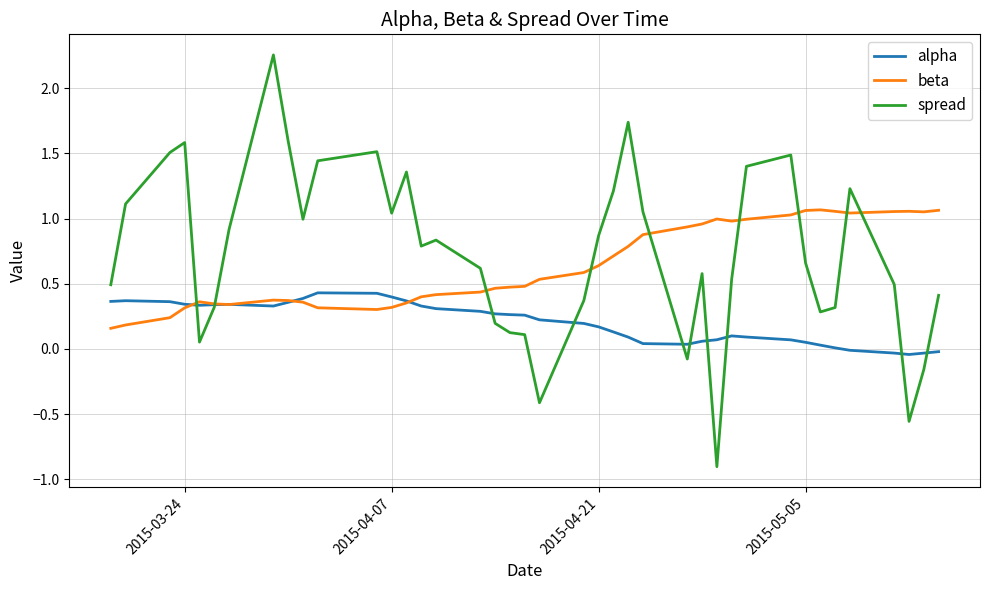

What are all the series names shown in the legend?

alpha, beta, spread